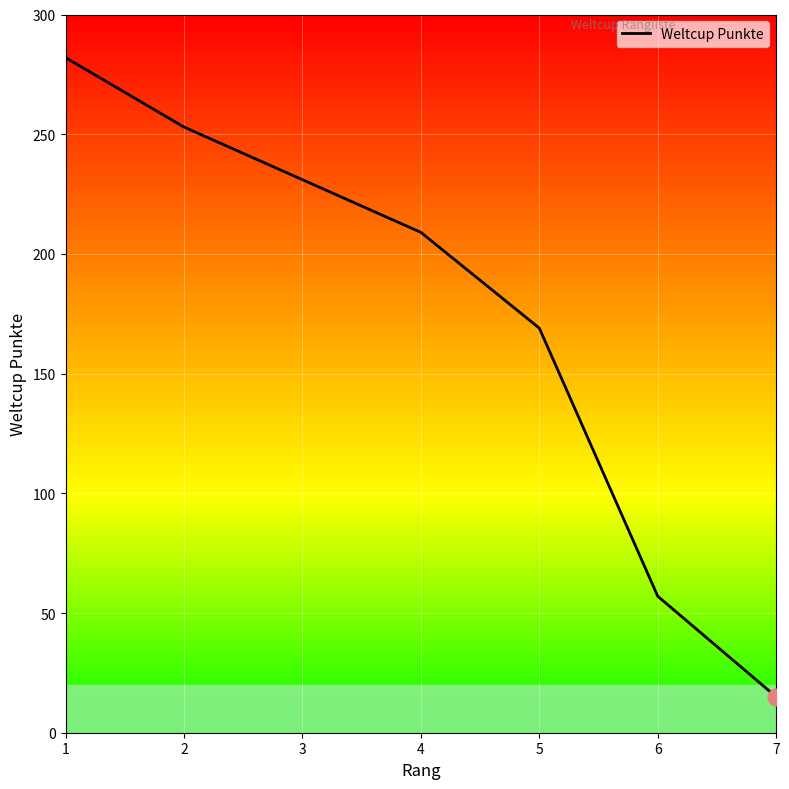

What is the value of the 6th point from the left?

57